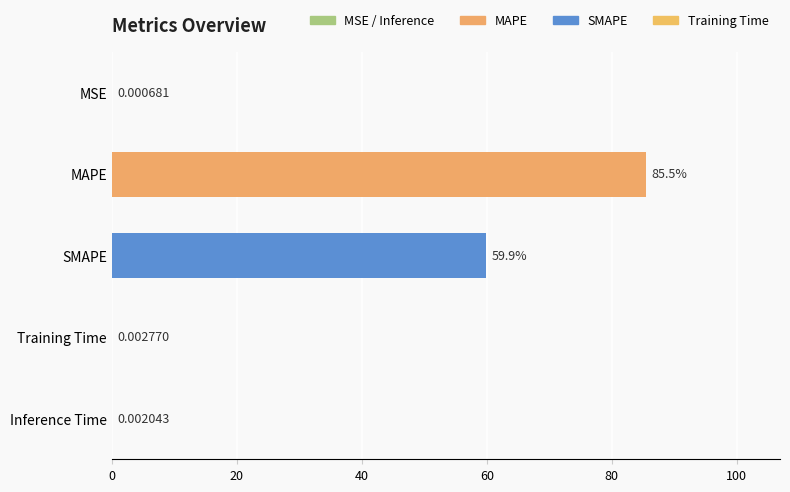

Between SMAPE and MSE, which is larger?

SMAPE